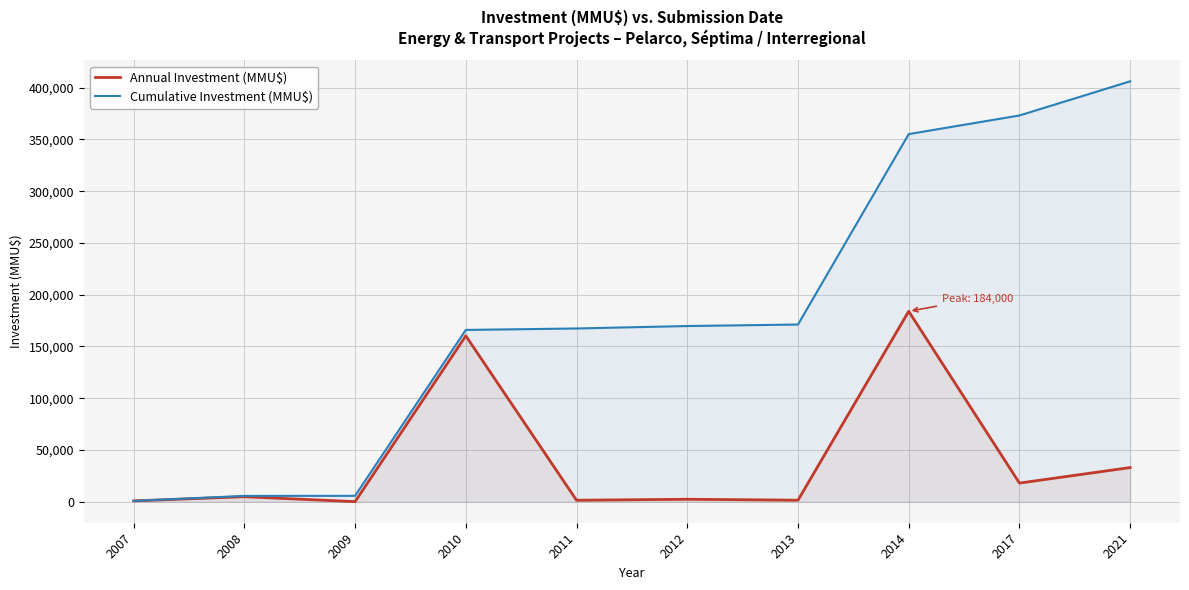

True or false: Annual Investment (MMU$) and Cumulative Investment (MMU$) cross at least once.

False